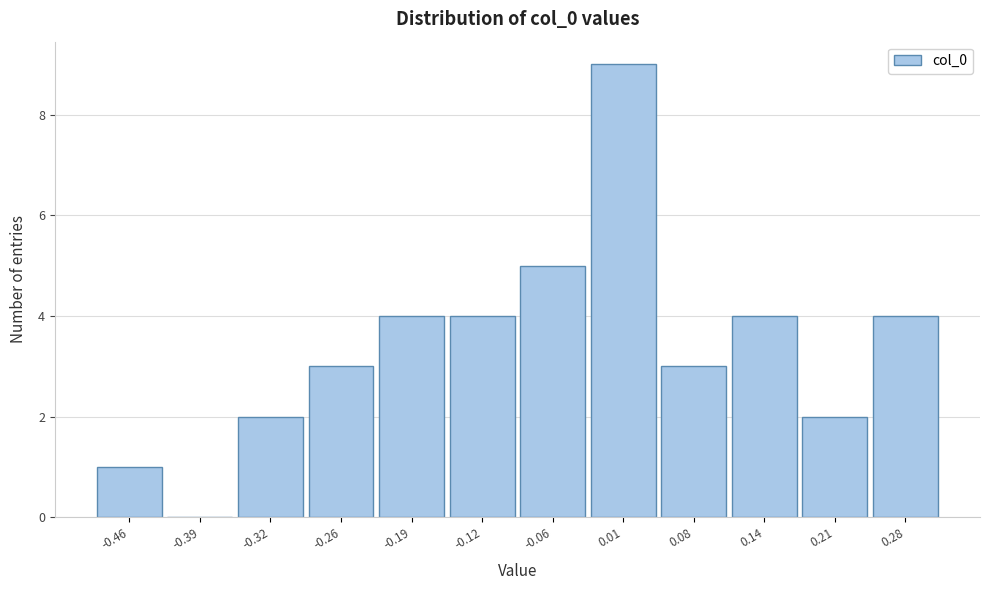

Reading right to left, transcribe all the data shown in this chart.

0.28=4	0.21=2	0.14=4	0.08=3	0.01=9	-0.06=5	-0.12=4	-0.19=4	-0.26=3	-0.32=2	-0.39=0	-0.46=1